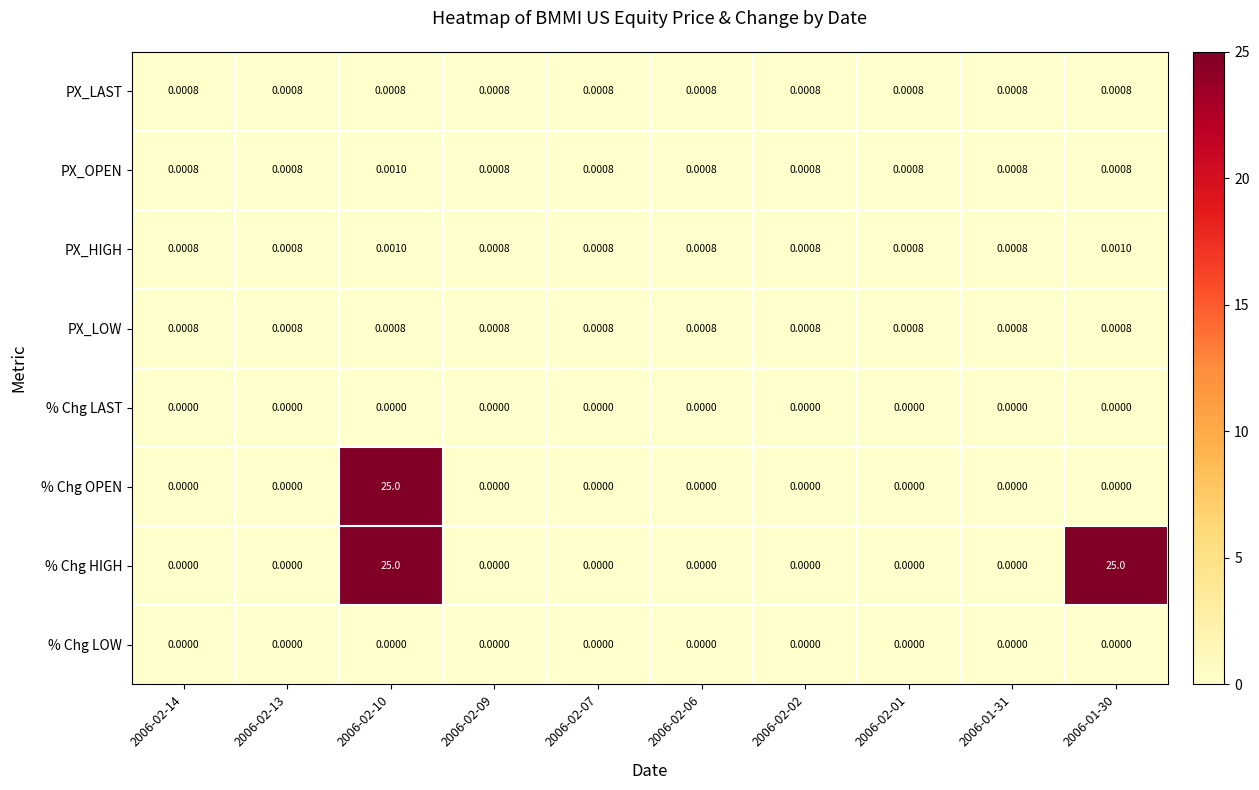

Which series has the largest total across all categories?

% Chg HIGH